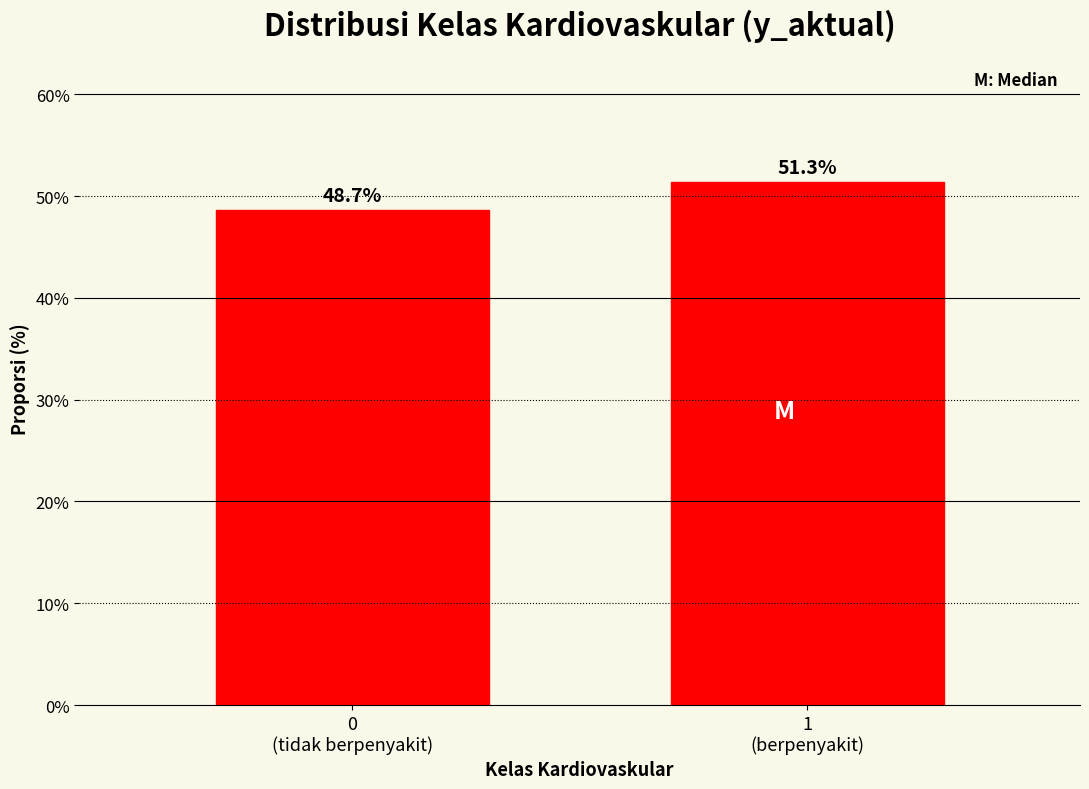

Reading left to right, transcribe all the data shown in this chart.

48.7	51.3